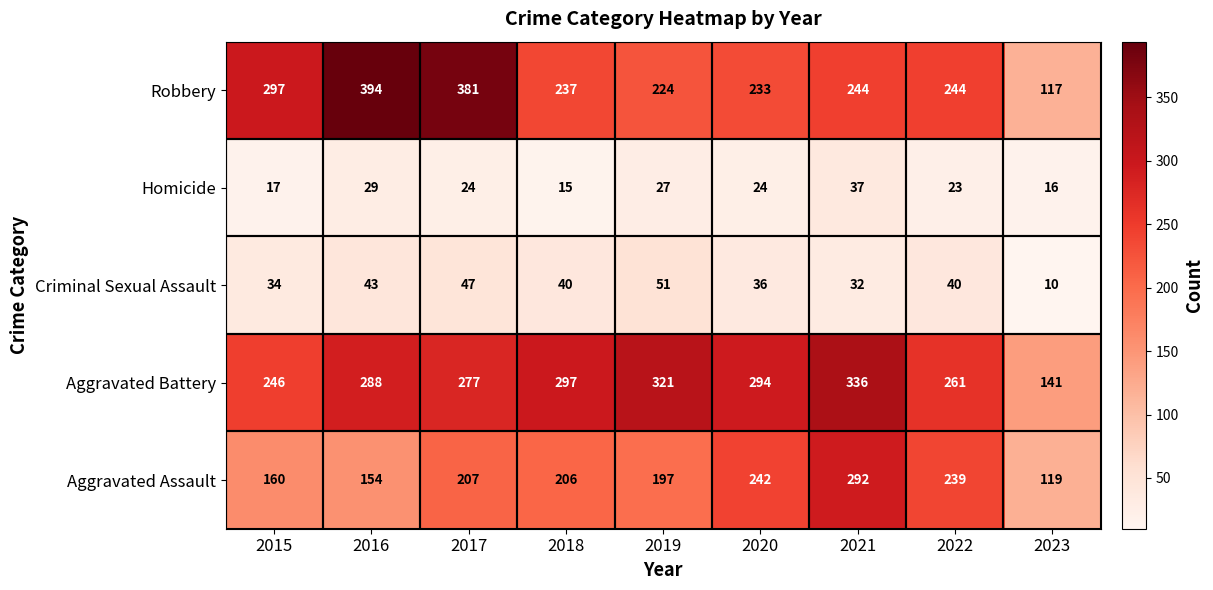

What is the lowest value of the Homicide series?

15